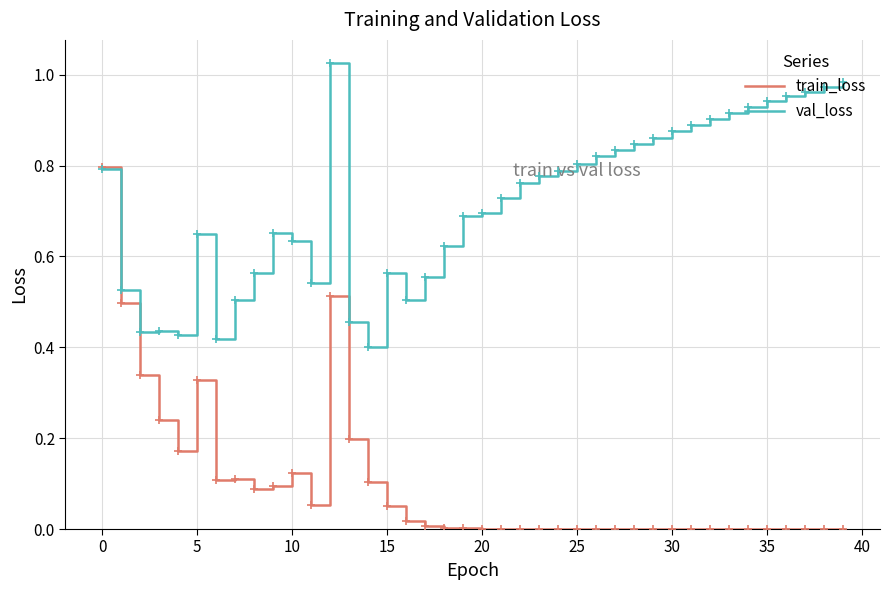

Rank the series by their average value, from lowest to highest.

train_loss, val_loss